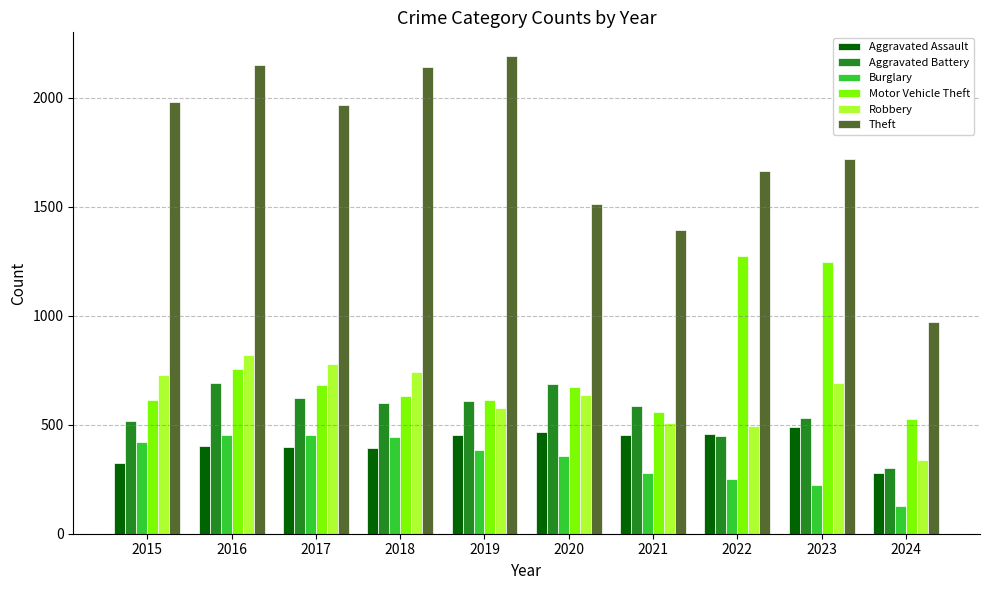

Which label corresponds to the largest value in the chart?

2019